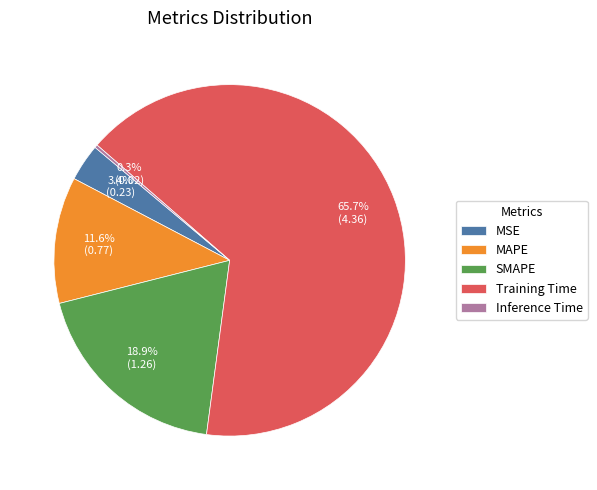

Is the sum of SMAPE and MAPE greater than half?

No